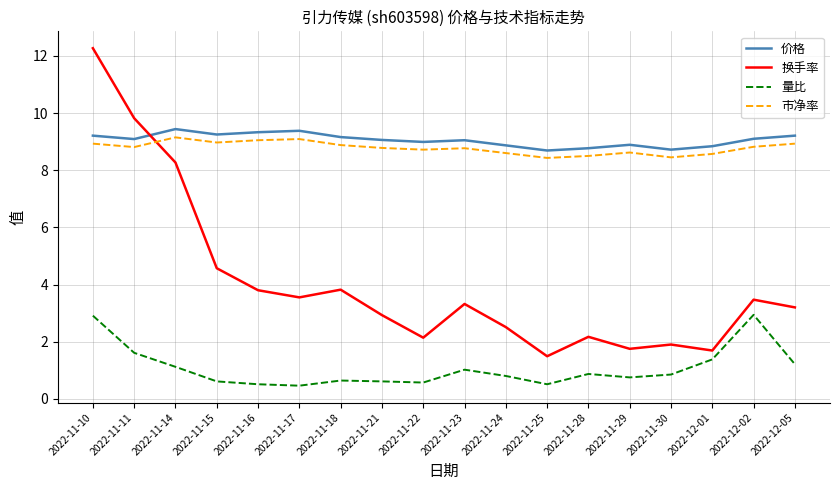

At which label is 换手率 closest to 6?

2022-11-15